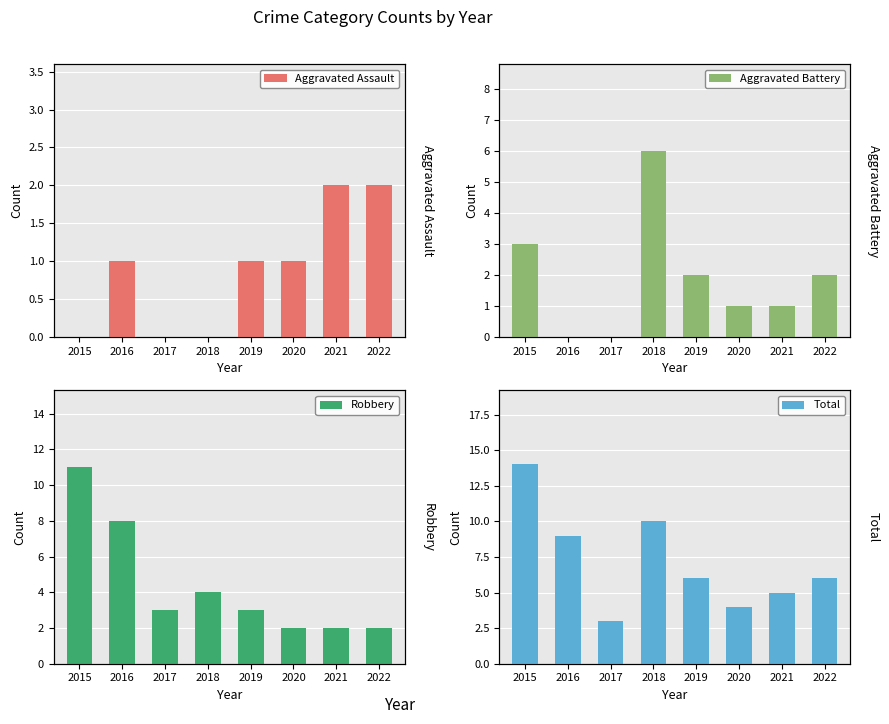

Which series has the largest total across all categories?

Total